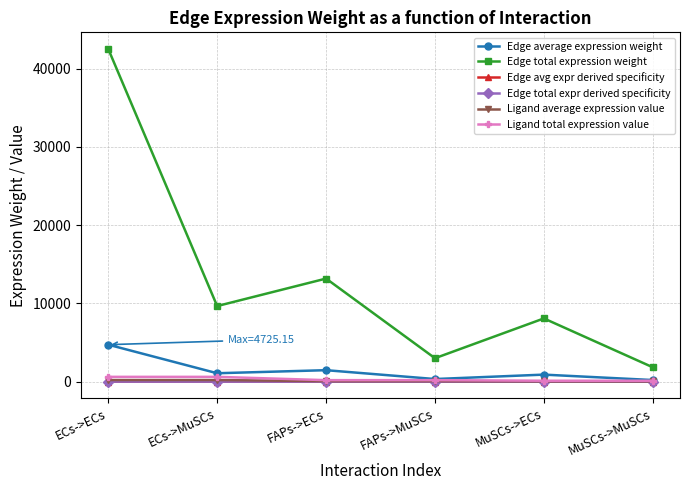

What is the difference between the maximum and minimum values in the Edge average expression weight series?

4521.2